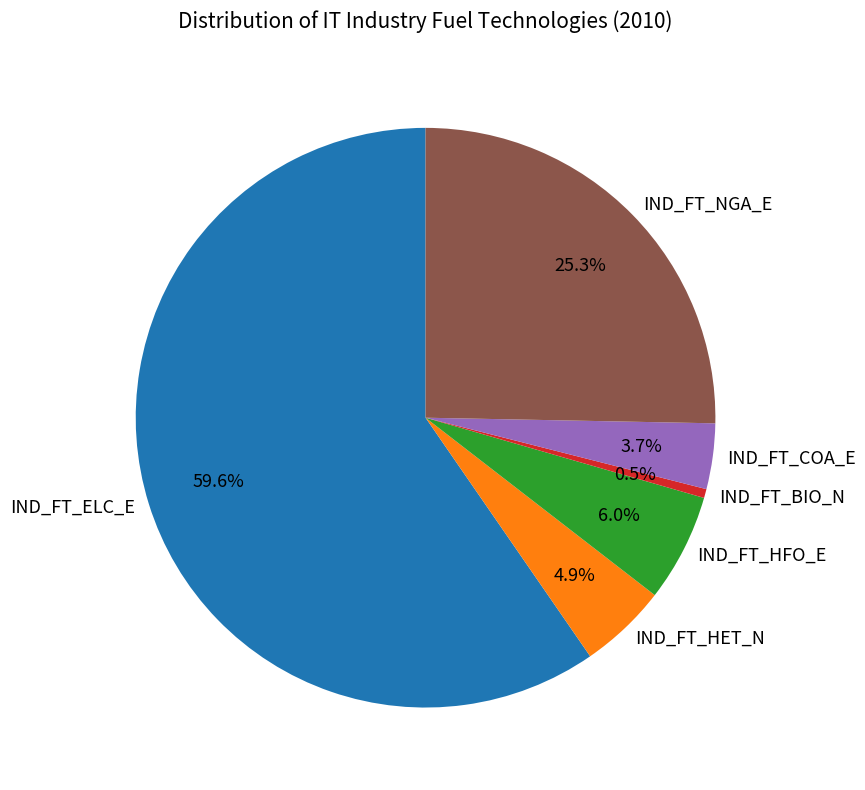

What portion of the pie excludes IND_FT_NGA_E?

74.7%